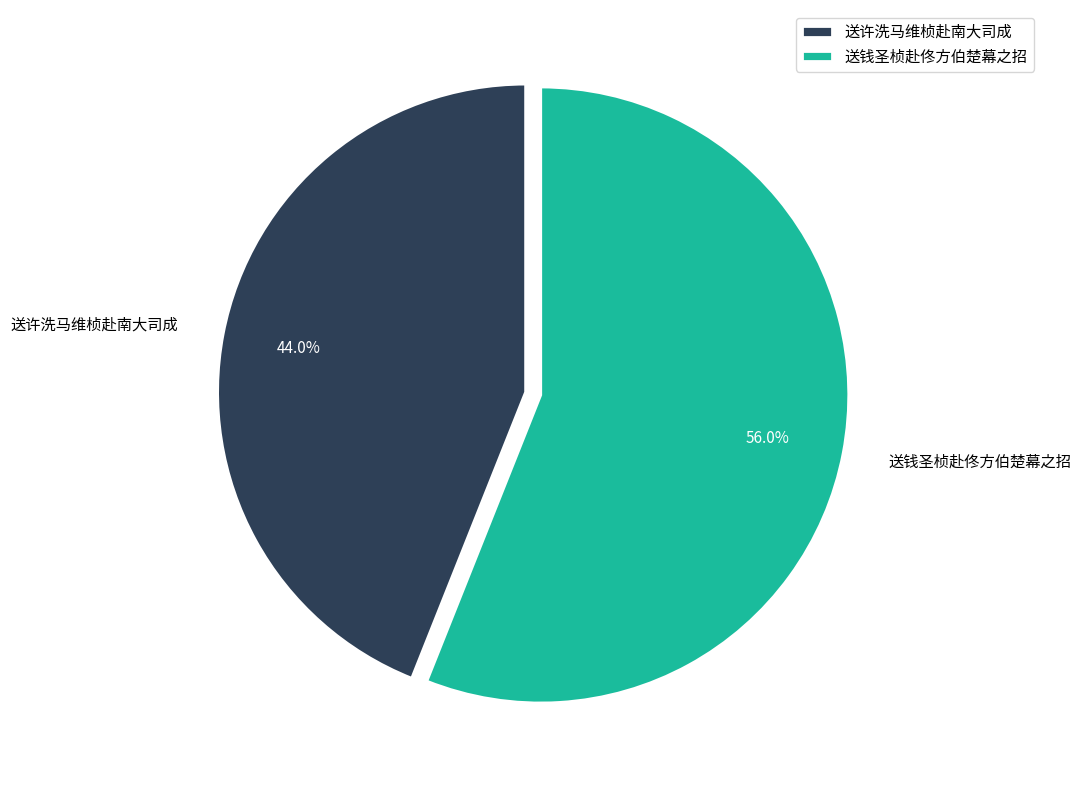

Approximately how many times larger is the value at 送许洗马维桢赴南大司成 compared to 送钱圣桢赴佟方伯楚幕之招?

0.8